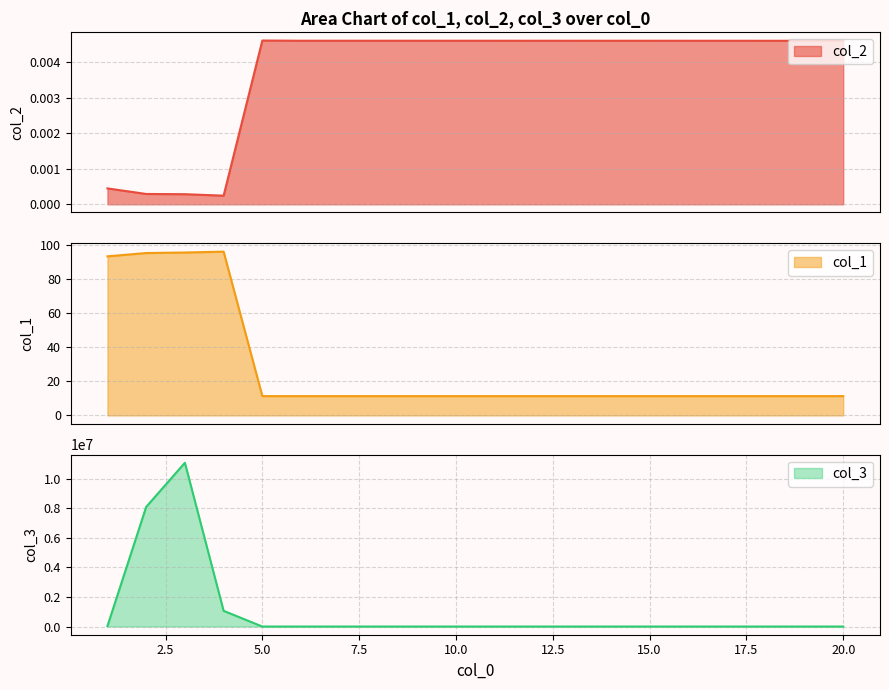

How many data points does each series have?

20